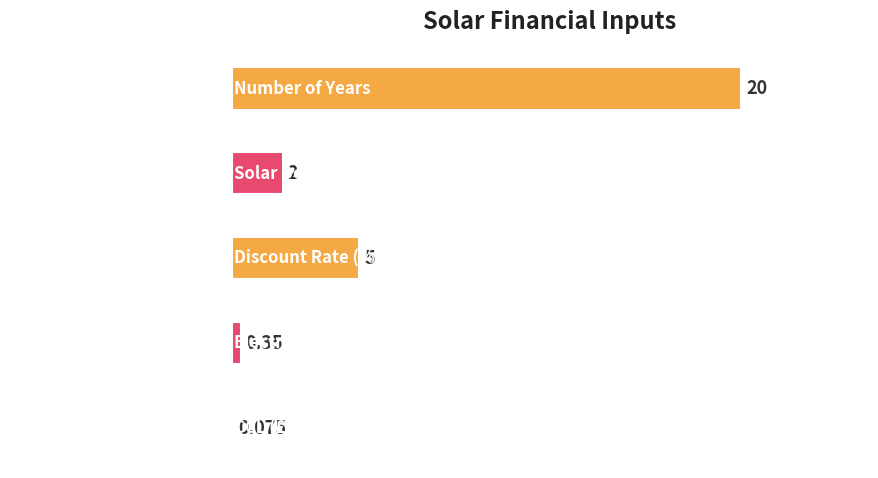

At which label is the value closest to 10?

Discount Rate (%)